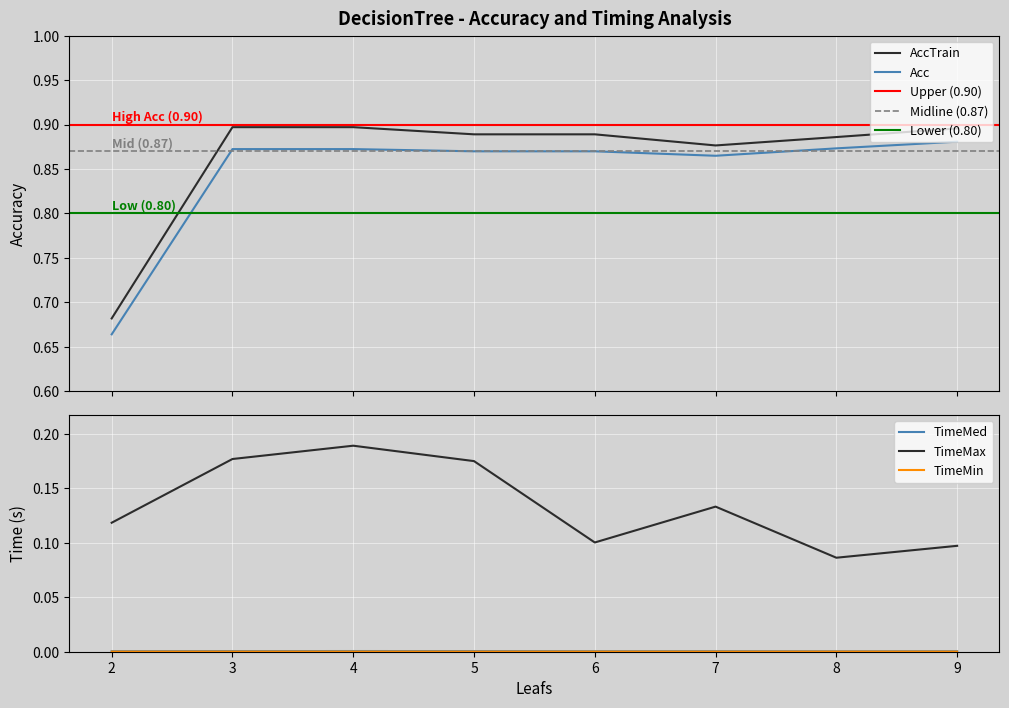

What is the greatest value displayed?

0.9